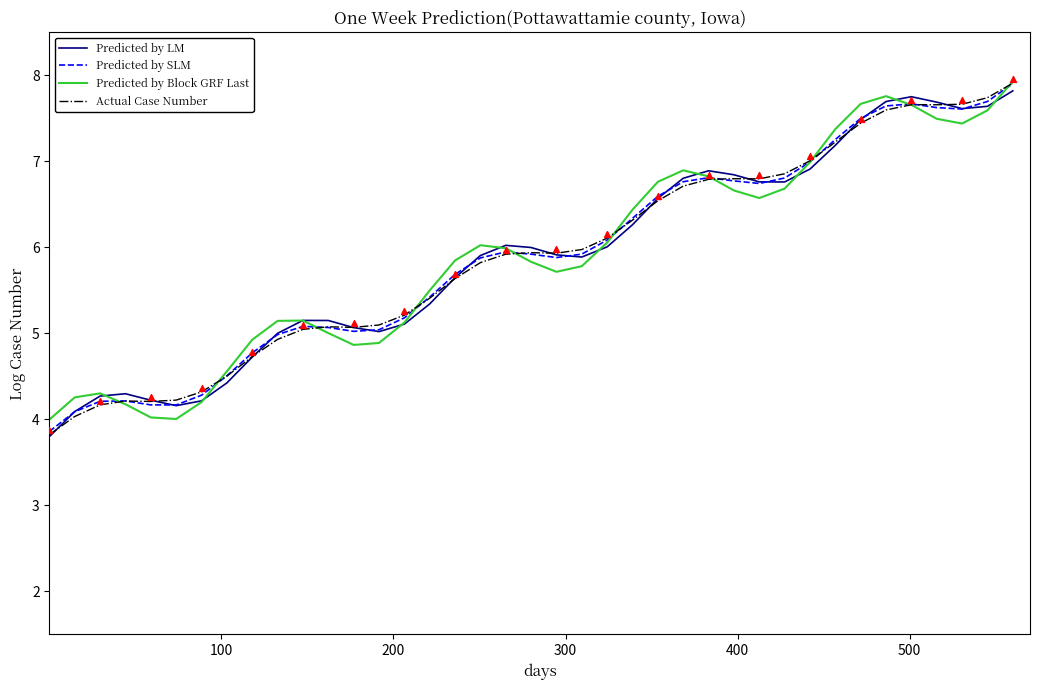

What is the maximum value for Actual Case Number?

7.9